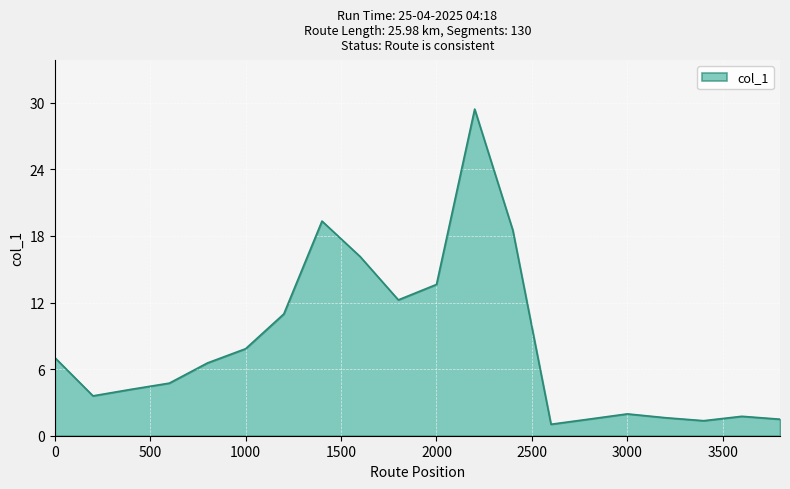

True or false: the data has more than 0 interior local peaks.

True